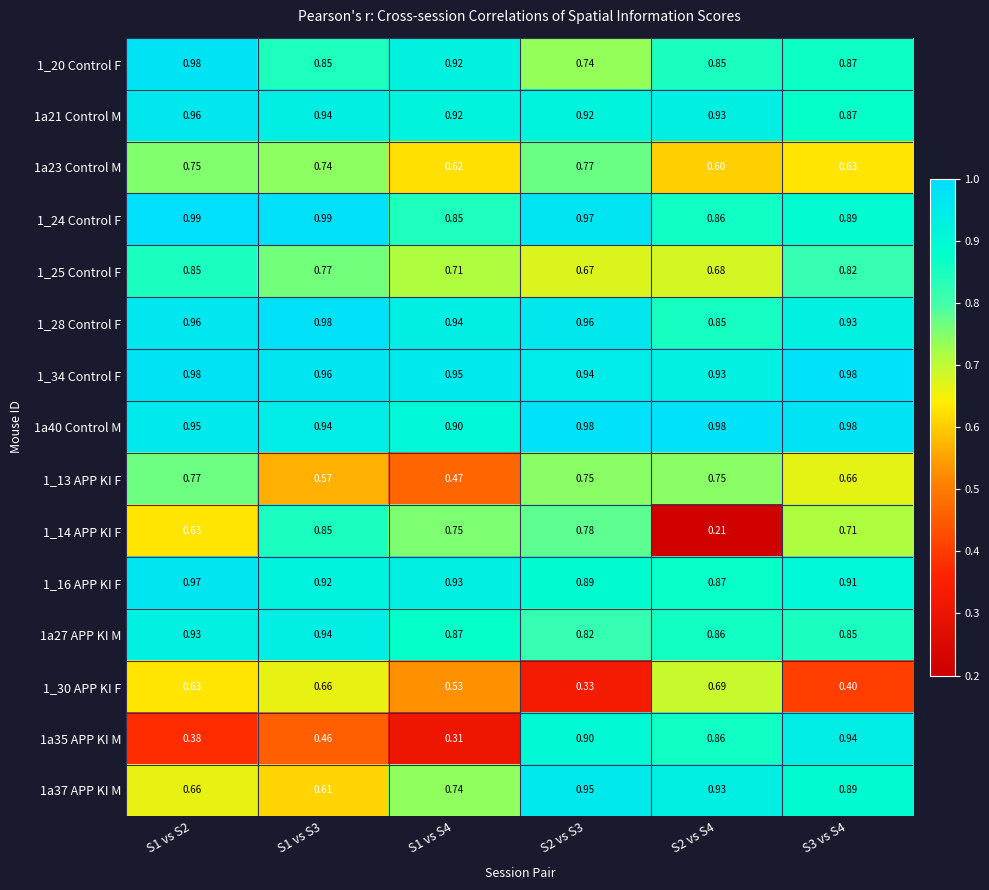

Is the value of 1_20 Control F at S1 vs S2 greater than the value of 1a21 Control M at S1 vs S2?

Yes